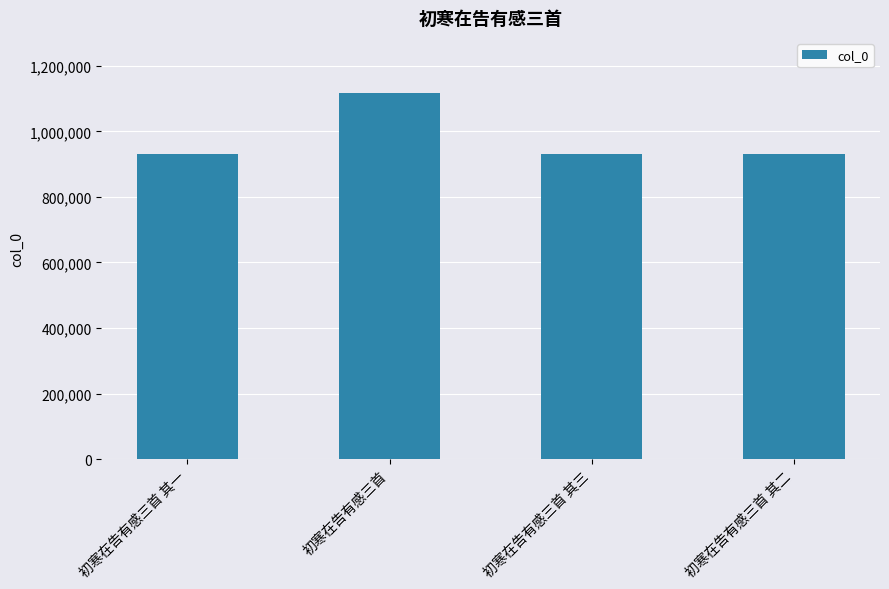

What is the smallest value displayed?

932074